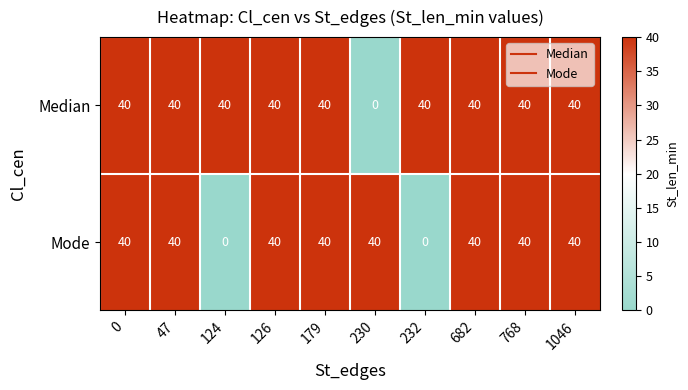

Reading right to left, transcribe all the data shown in this chart.

Median: 40	40	40	40	0	40	40	40	40	40
Mode: 40	40	40	0	40	40	40	0	40	40